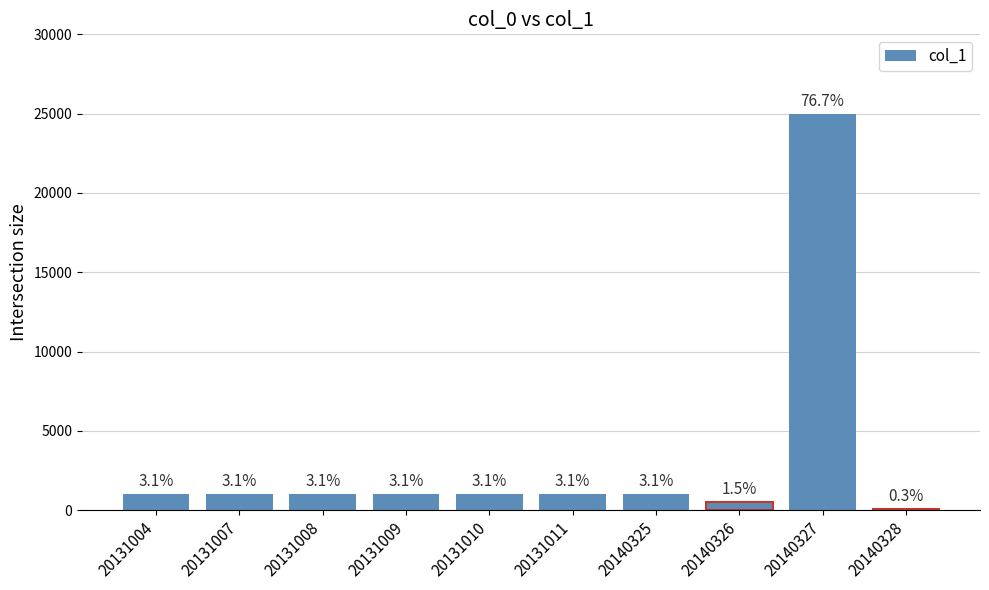

What is the difference between the maximum and minimum values?

24900